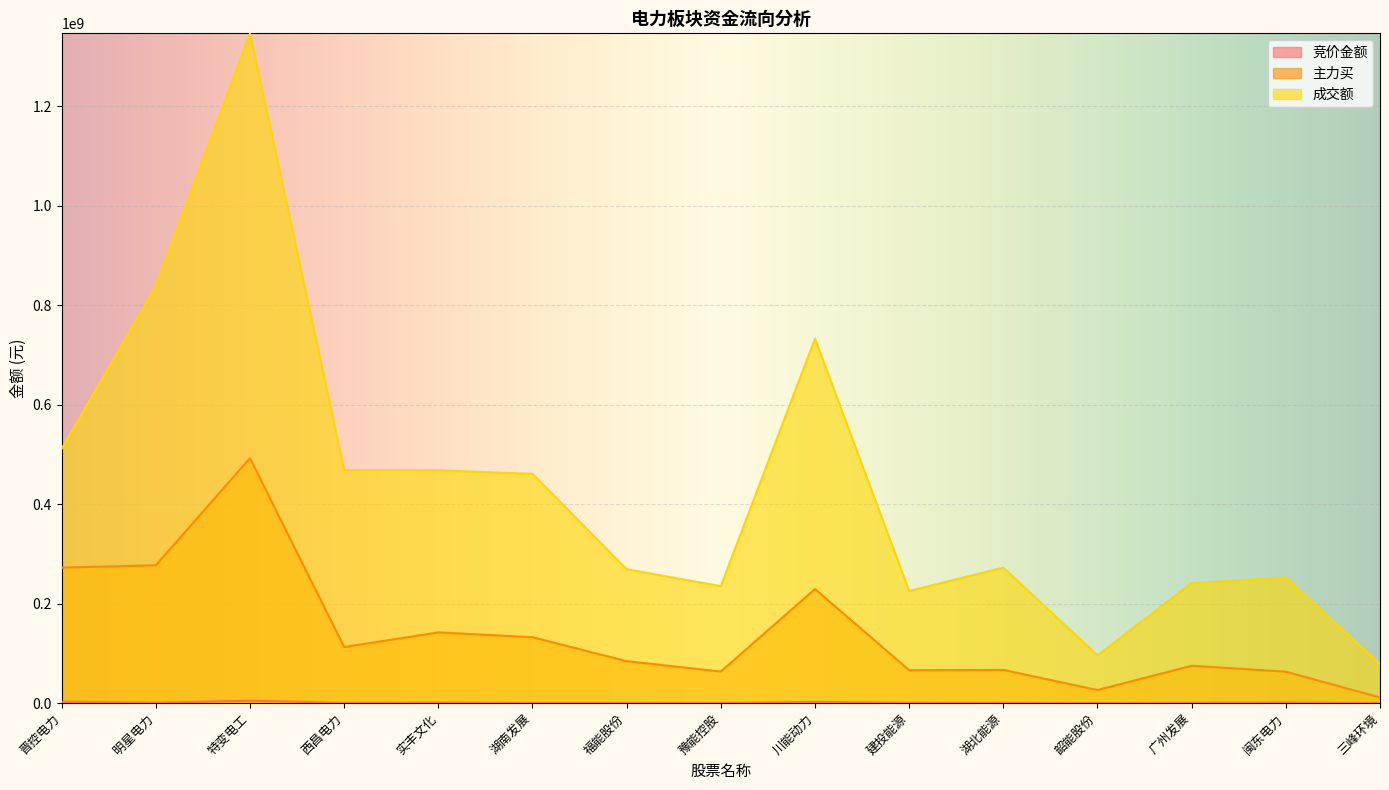

Reading left to right, list all the values displayed in this chart.

竞价金额: 2813020	987000	4865068	626049	1239862	520078	525788	476055	2643862	959792	752348	213696	861972	1343180	150960
主力买: 272438484	277133265	492453468	112867972	142269890	132566846	84451419	63563188	229359413	66319115	66825265	26496853	75236427	63327882	11555730
成交额: 511420743	838176848	1346270393	468585744	468090630	460843493	269163315	235177400	732629289	225582287	272425716	95955021	241358520	252719343	78697684